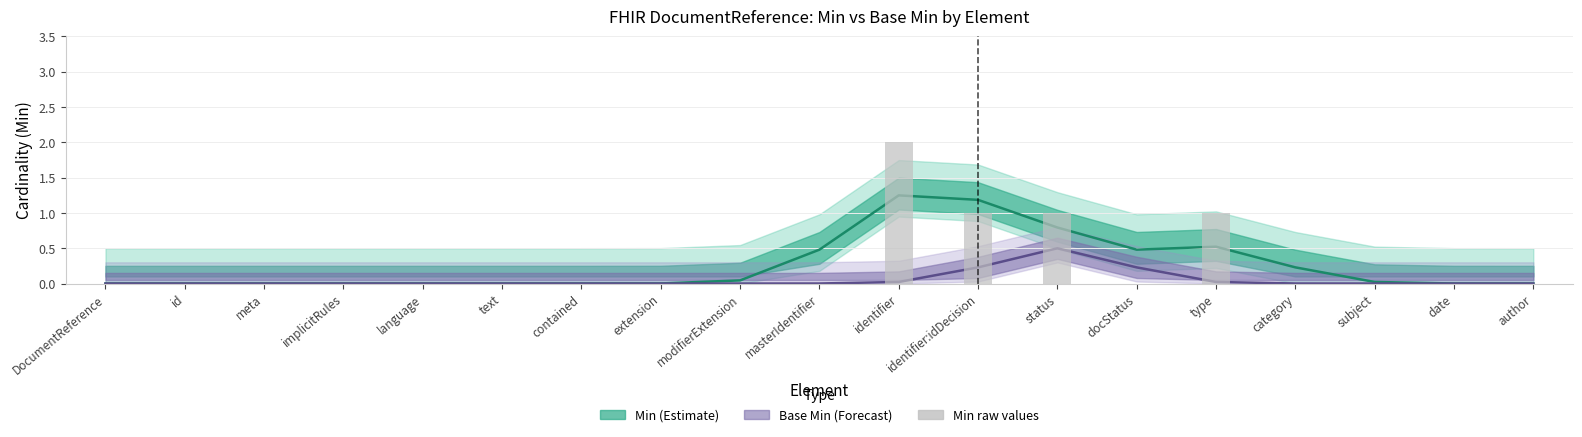

Rank the categories by value from lowest to highest.

DocumentReference, id, meta, implicitRules, language, text, contained, extension, modifierExtension, masterIdentifier, docStatus, category, subject, date, author, identifier:idDecision, status, type, identifier